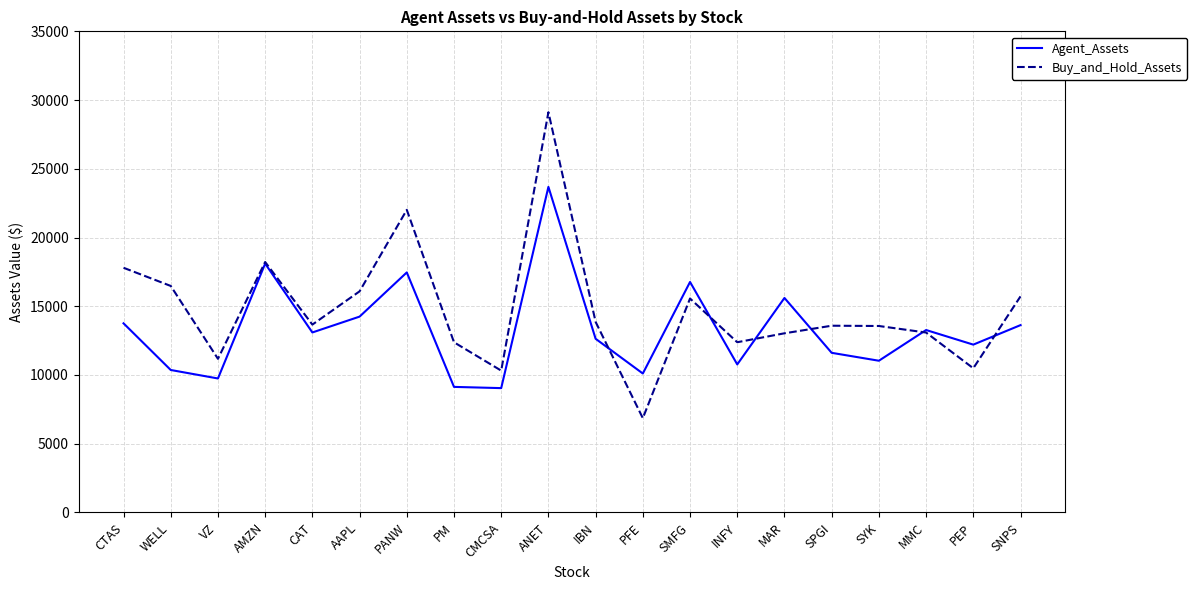

How many interior local valleys does the Agent_Assets series have?

7